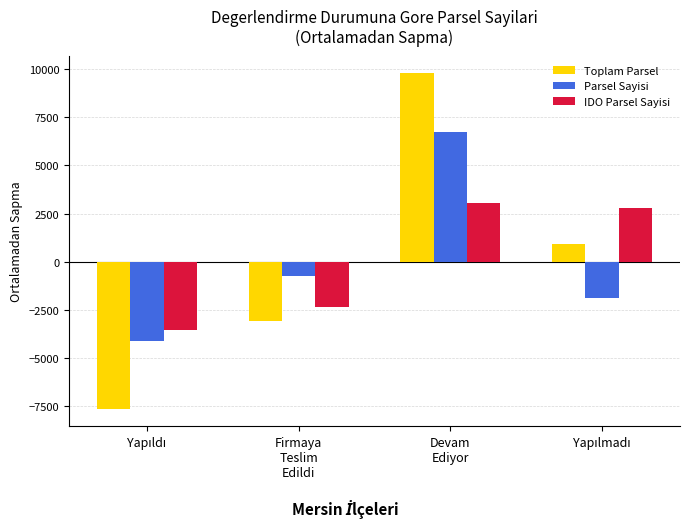

What is the maximum value shown in the chart?

9813.0